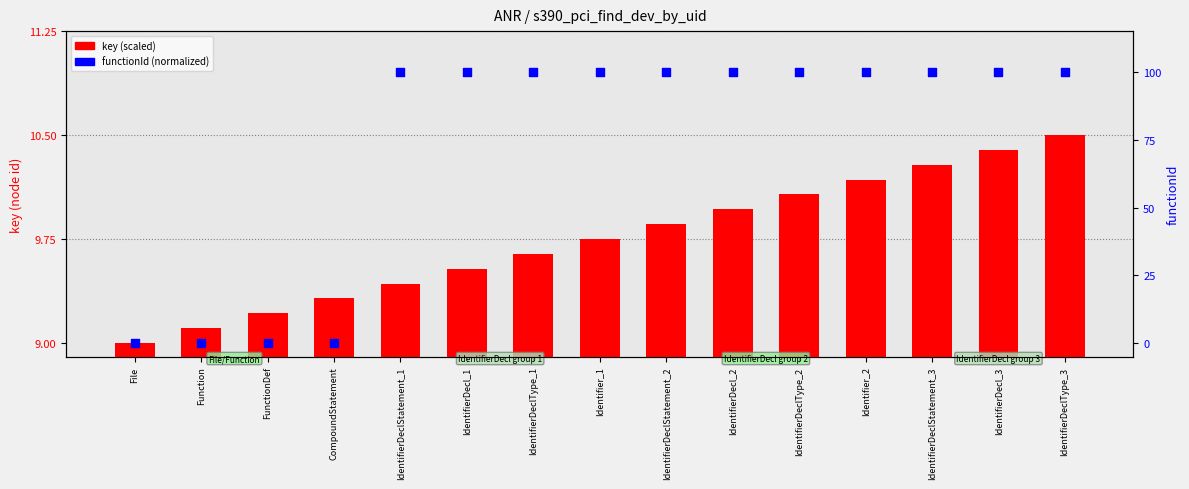

At how many categories does at least one series exceed 90?

11